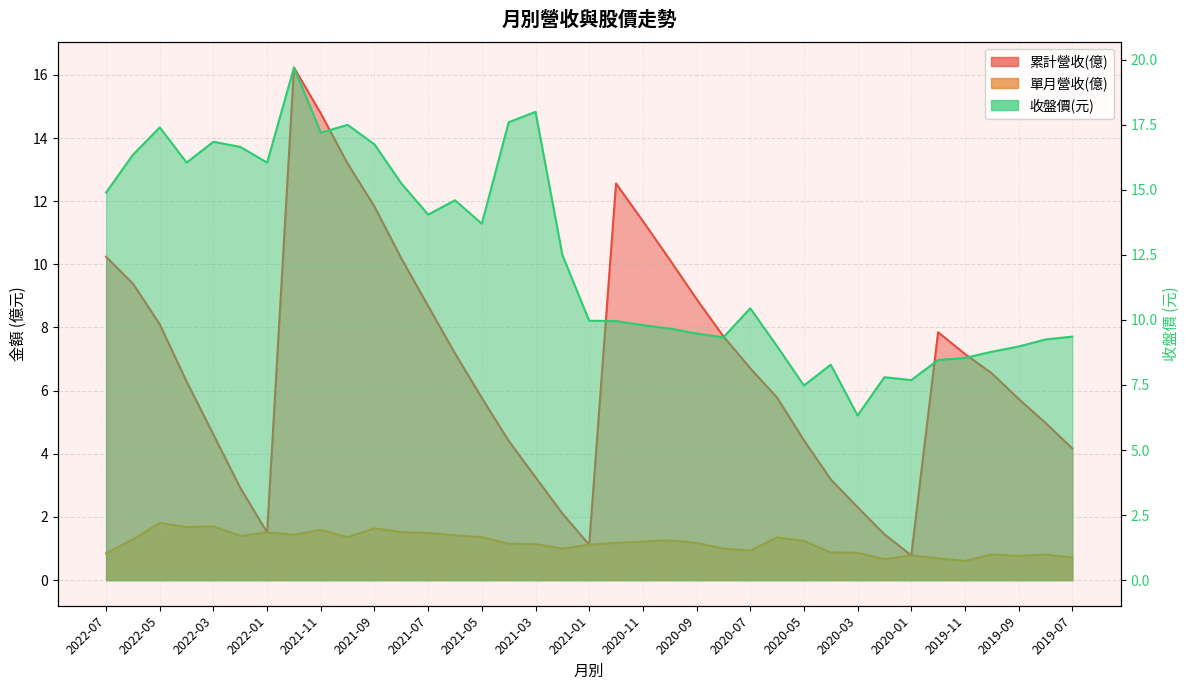

What is the difference between the second highest and second lowest values in the 單月營收(億) series?

1.0